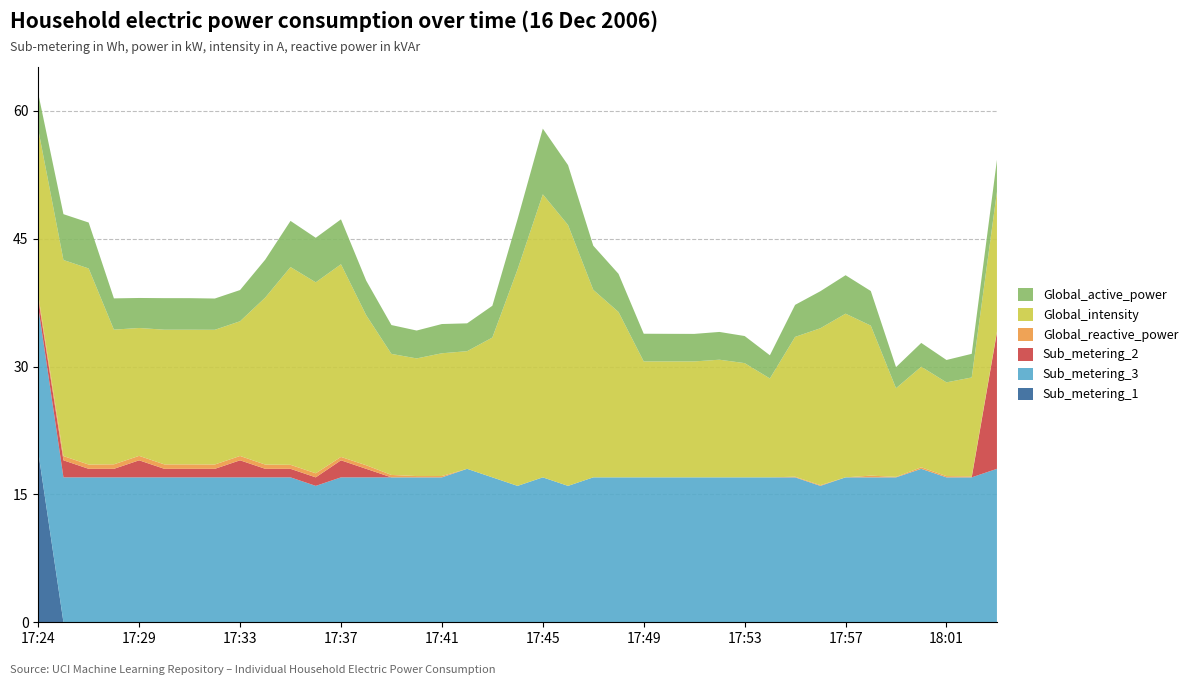

Reading right to left, what are all the values shown in this chart?

Sub_metering_3: 18.0	17.0	17.0	18.0	17.0	17.0	17.0	16.0	17.0	17.0	17.0	17.0	17.0	17.0	17.0	17.0	17.0	16.0	17.0	16.0	17.0	18.0	17.0	17.0	17.0	17.0	17.0	16.0	17.0	17.0	17.0	17.0	17.0	17.0	17.0	17.0	17.0	17.0	17.0
Sub_metering_2: 16.0	0.0	0.0	0.0	0.0	0.0	0.0	0.0	0.0	0.0	0.0	0.0	0.0	0.0	0.0	0.0	0.0	0.0	0.0	0.0	0.0	0.0	0.0	0.0	0.0	1.0	2.0	1.0	1.0	1.0	2.0	1.0	1.0	1.0	2.0	1.0	1.0	2.0	1.0
Global_reactive_power: 0.1	0.1	0.1	0.2	0.1	0.2	0.0	0.1	0.1	0.0	0.0	0.0	0.0	0.0	0.0	0.0	0.0	0.0	0.0	0.0	0.0	0.0	0.2	0.2	0.3	0.4	0.4	0.5	0.5	0.5	0.5	0.5	0.5	0.5	0.5	0.5	0.5	0.5	0.4
Global_intensity: 16.4	11.6	11.0	11.8	10.4	17.6	19.2	18.4	16.4	11.6	13.4	13.8	13.6	13.6	13.6	19.4	22.0	30.6	33.2	25.4	16.4	13.8	14.4	13.8	14.2	17.6	22.6	22.4	23.2	19.6	15.8	15.8	15.8	15.8	15.0	15.8	23.0	23.0	19.4
Global_active_power: 3.7	2.8	2.6	2.8	2.5	4.1	4.5	4.3	3.8	2.7	3.2	3.3	3.2	3.2	3.2	4.5	5.2	7.0	7.7	5.9	3.7	3.3	3.4	3.3	3.4	4.1	5.3	5.2	5.4	4.4	3.7	3.7	3.7	3.7	3.5	3.7	5.4	5.4	4.2
Sub_metering_1: 0.0	0.0	0.0	0.0	0.0	0.0	0.0	0.0	0.0	0.0	0.0	0.0	0.0	0.0	0.0	0.0	0.0	0.0	0.0	0.0	0.0	0.0	0.0	0.0	0.0	0.0	0.0	0.0	0.0	0.0	0.0	0.0	0.0	0.0	0.0	0.0	0.0	0.0	20.0